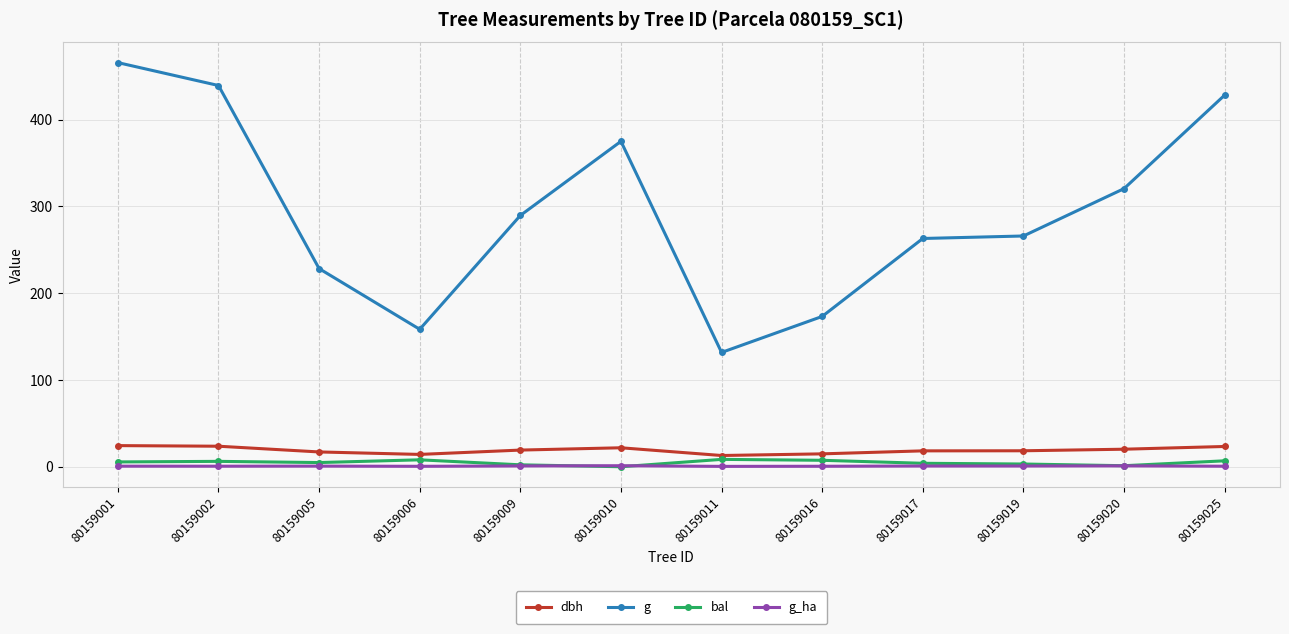

True or false: g and bal cross at least once.

False